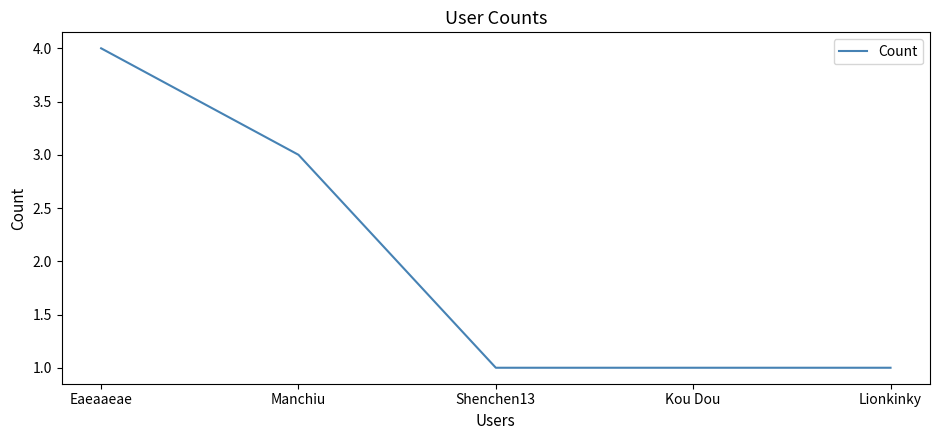

What is the greatest value displayed?

4